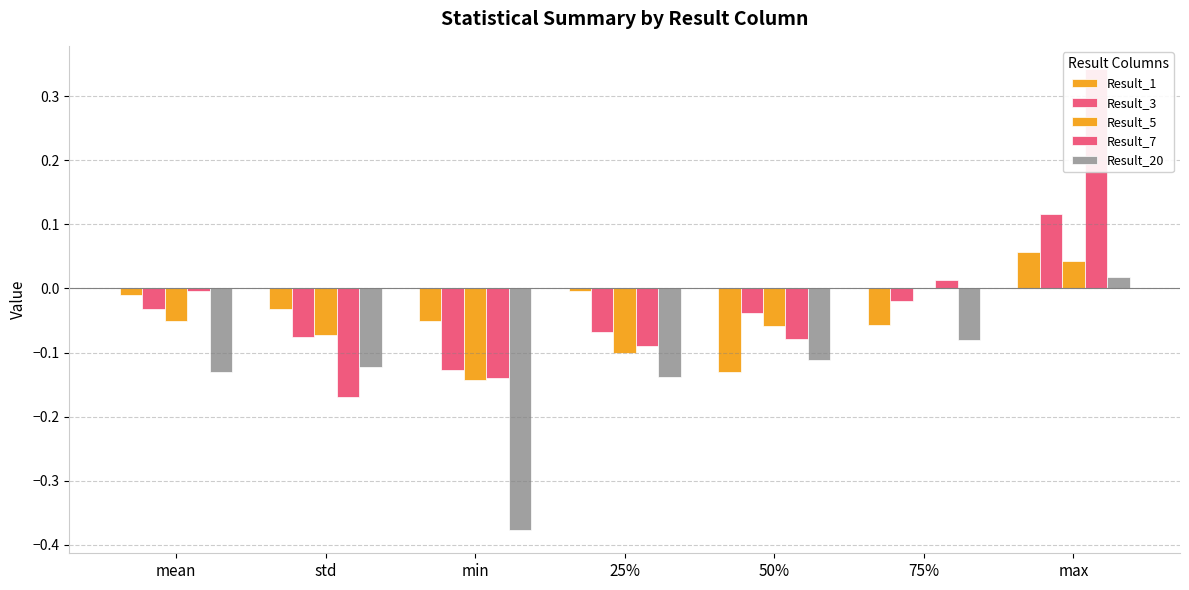

Is it true that Result_20 equals -0.1 at 25%?

True